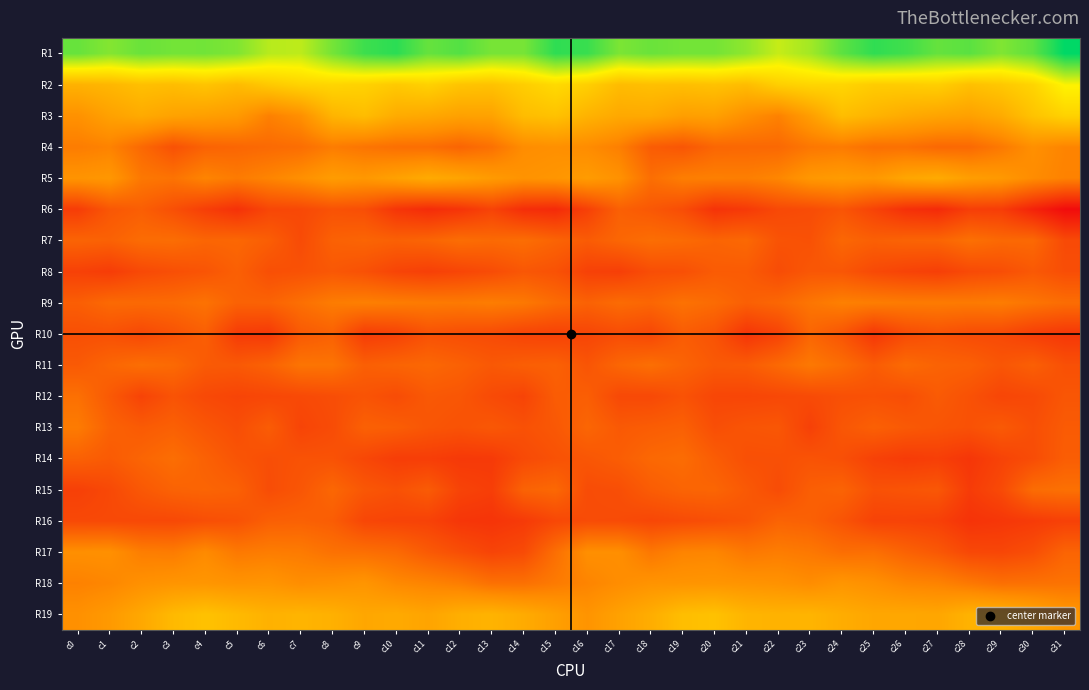

Between c5 and c1, which is larger?

c5